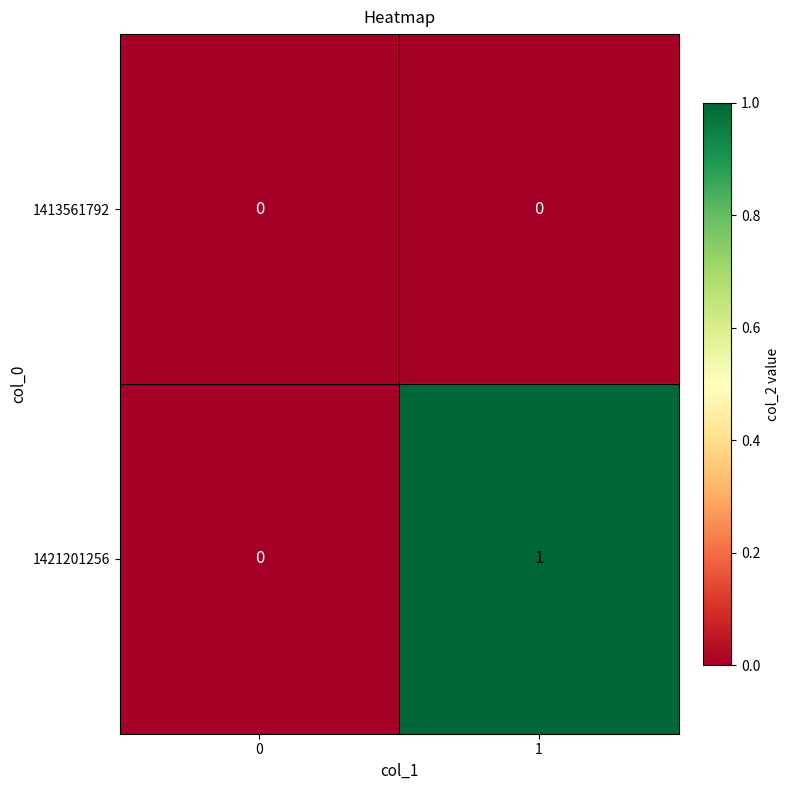

At which category is the sum across all series the highest?

1